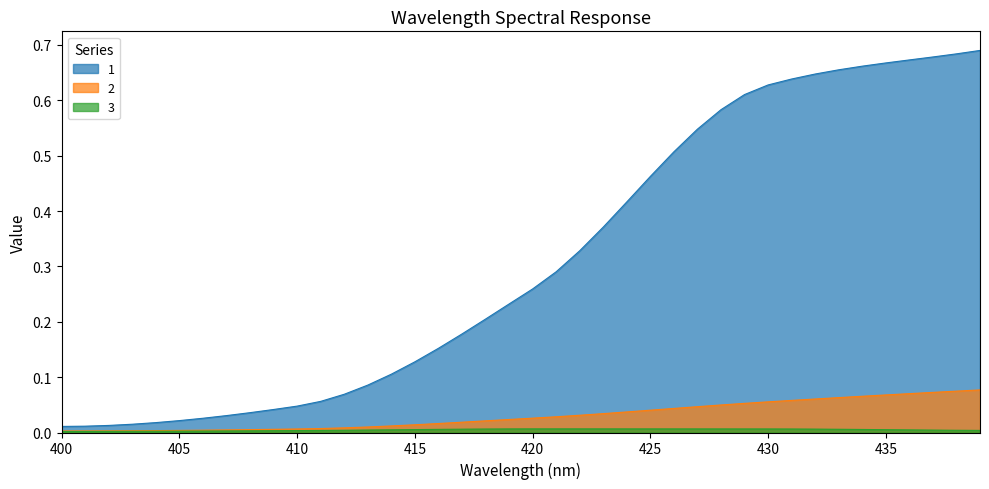

The 2 series shows 0.0 at 415. True or false?

False